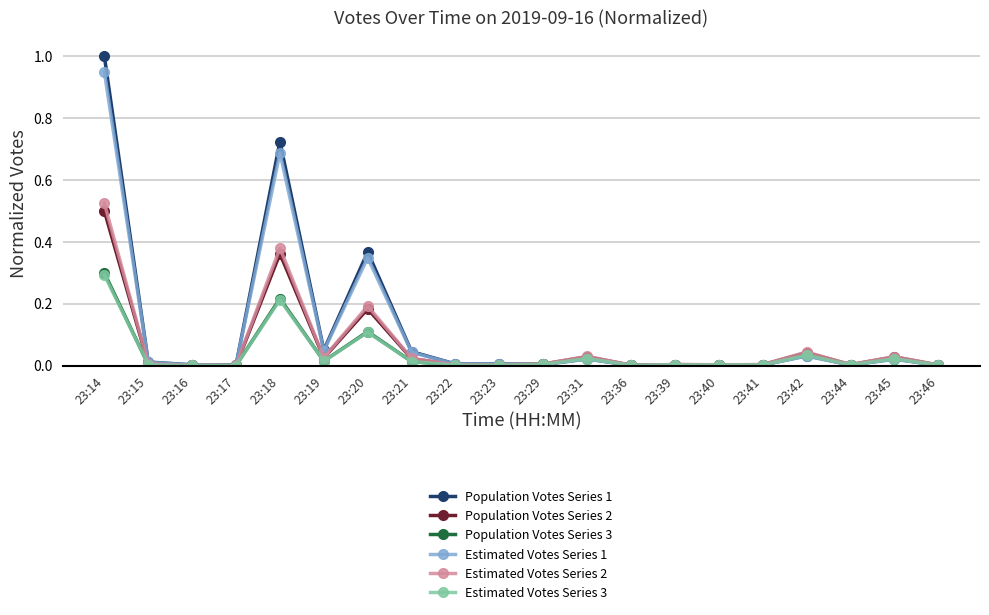

Does the chart display data point markers on the line(s)?

Yes